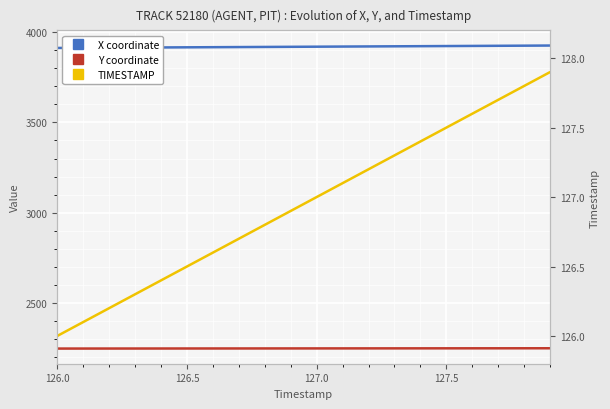

What value does the TIMESTAMP series have at 126.0?

126.0